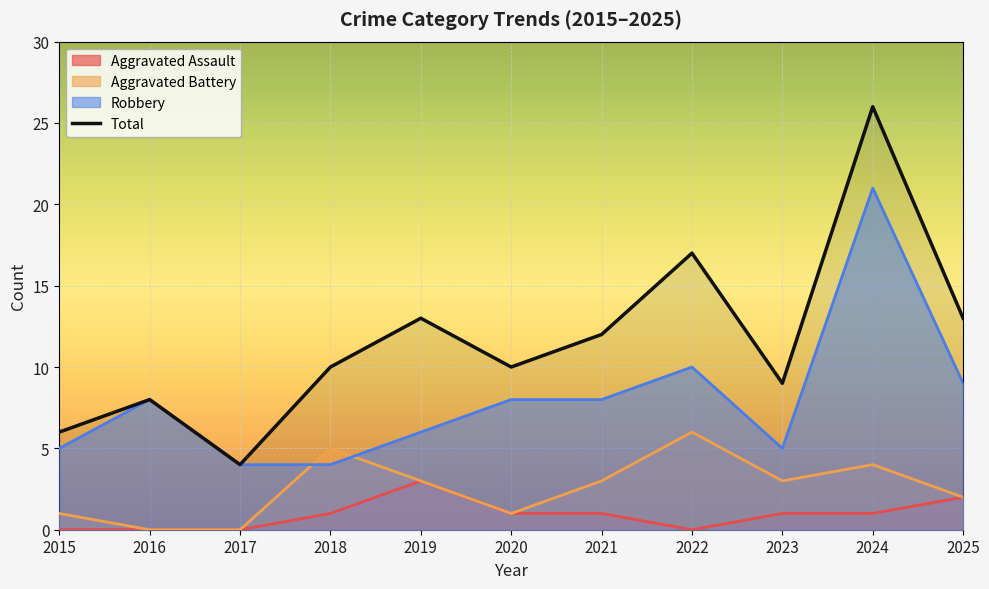

How many lines are shown in the chart?

4